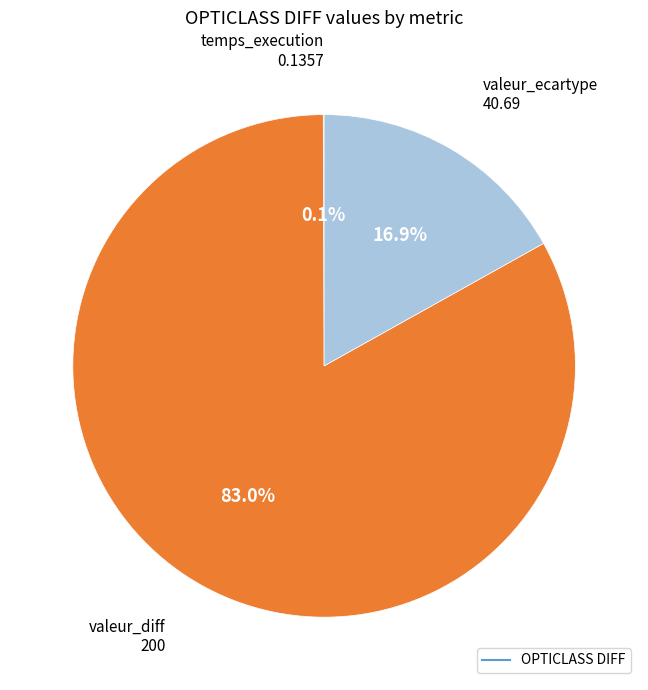

Is there a majority slice in this chart?

Yes